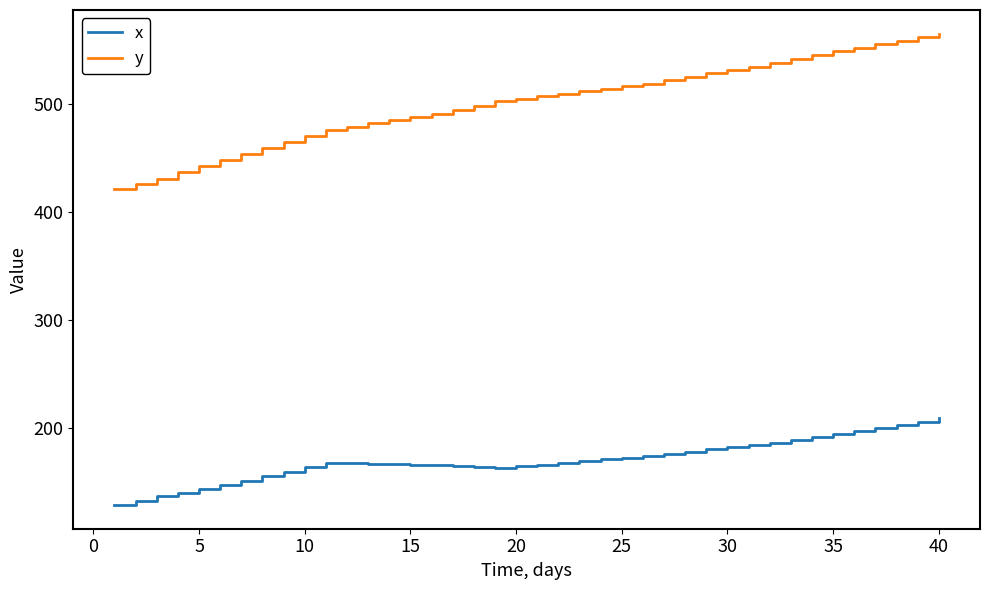

What is the greatest value displayed?

565.7